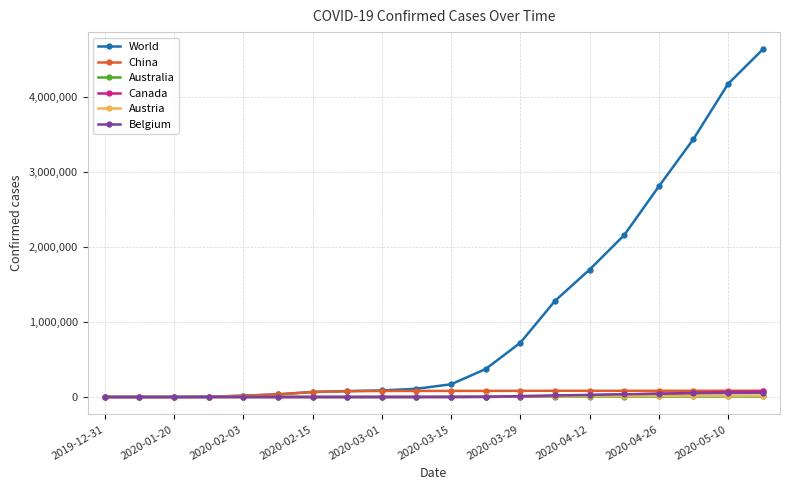

What is the maximum value shown in the chart?

4628903